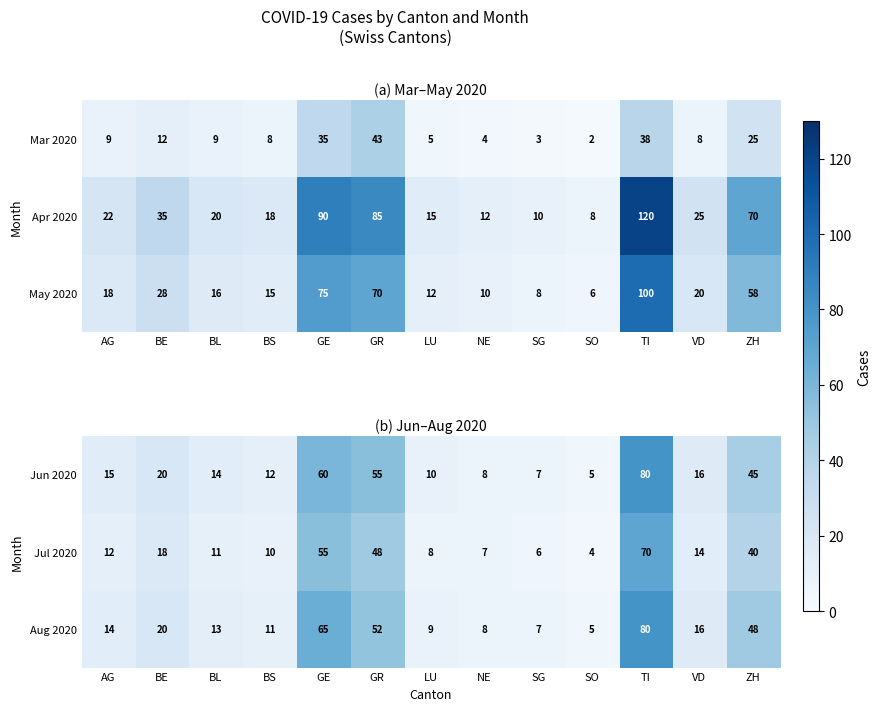

Is it true that Jul 2020 equals 81 at GR?

False